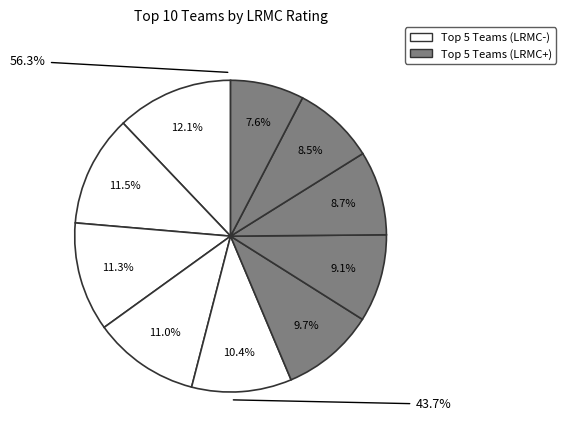

Is it true that Marquette is 10% of the pie?

True